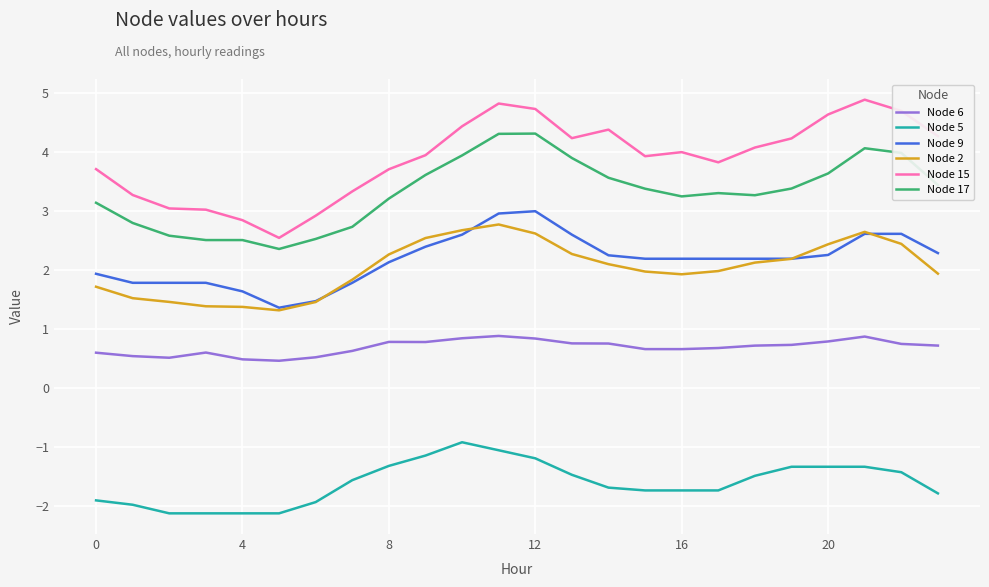

Which series has the largest range (max minus min)?

Node 15